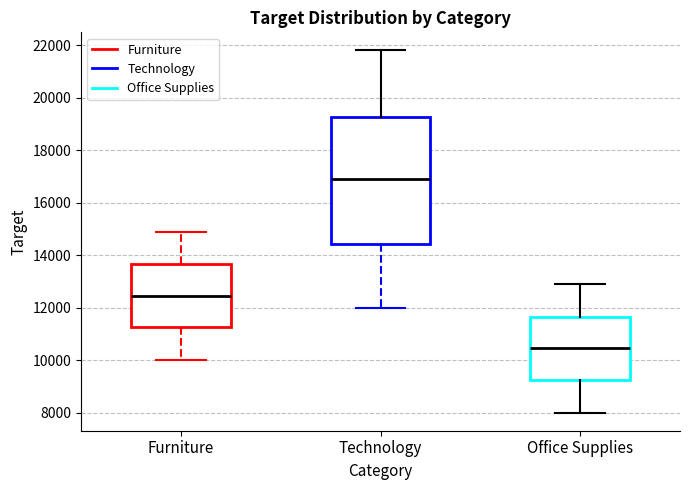

Where does the median line of the box for Furniture sit on the y-axis? The values are not printed on the chart, so give them approximately, as read against the axis.

12400